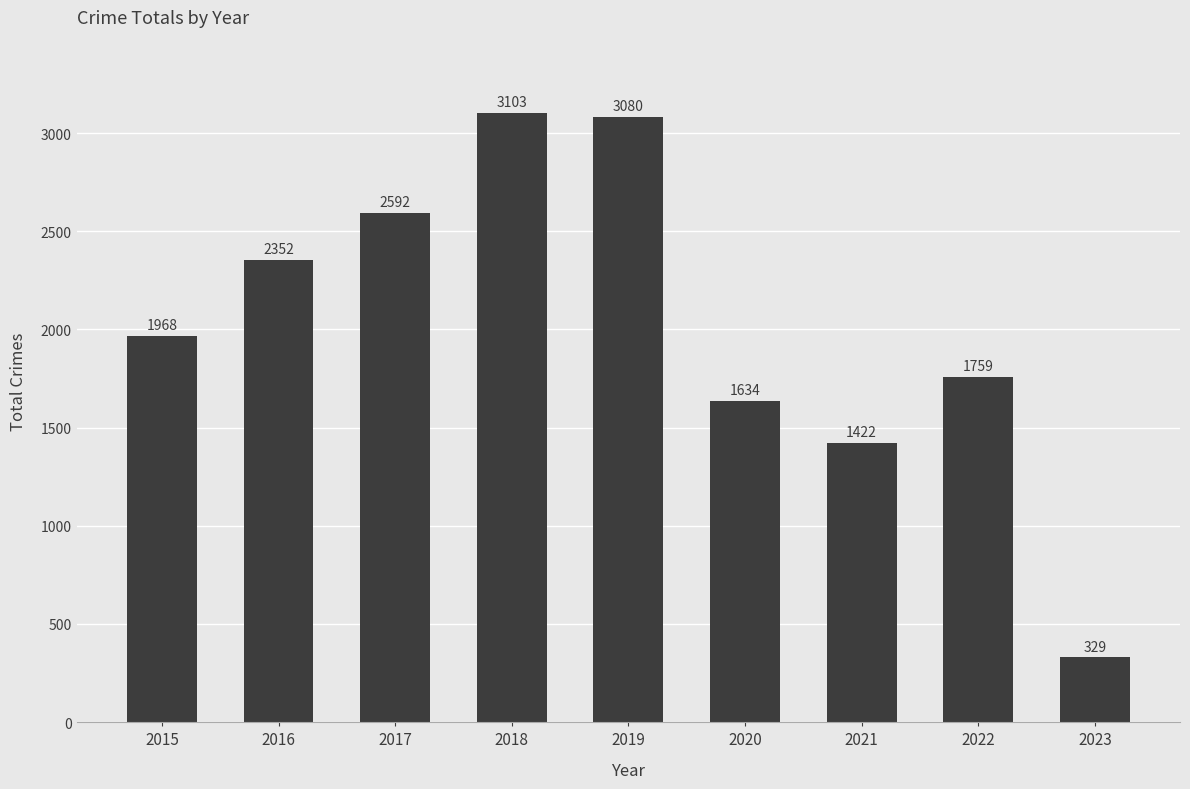

What is the change in value from 2021 to 2022?

+337